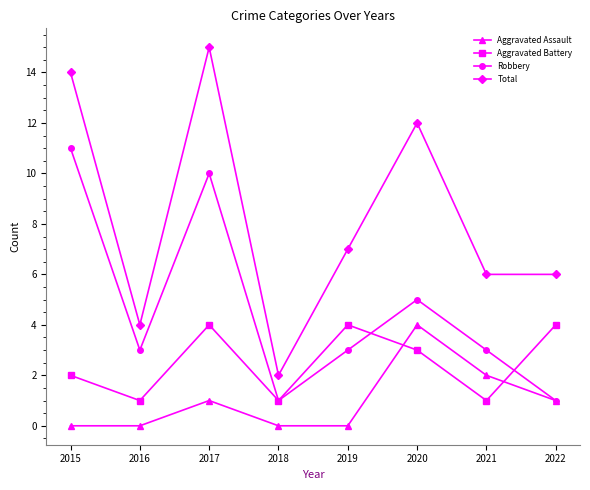

Which series has the largest range (max minus min)?

Total